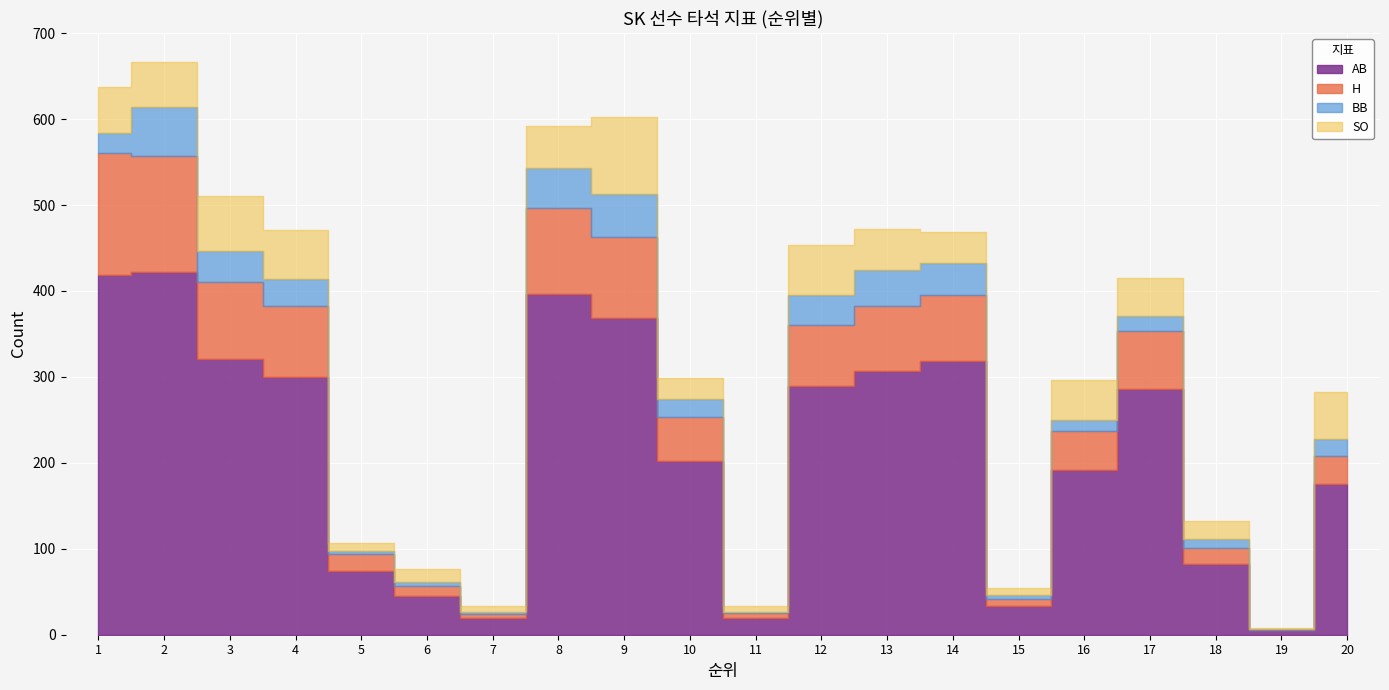

True or false: SO has a value of 28 at 1.

False